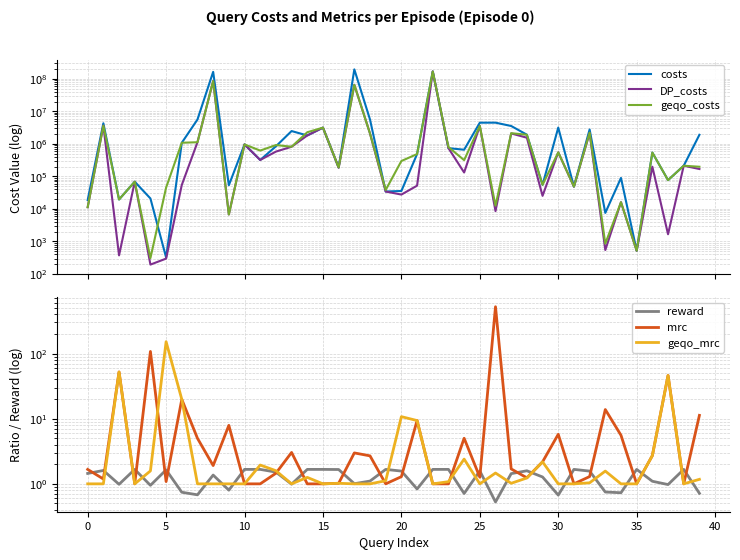

How many interior local peaks does the geqo_costs series have?

15